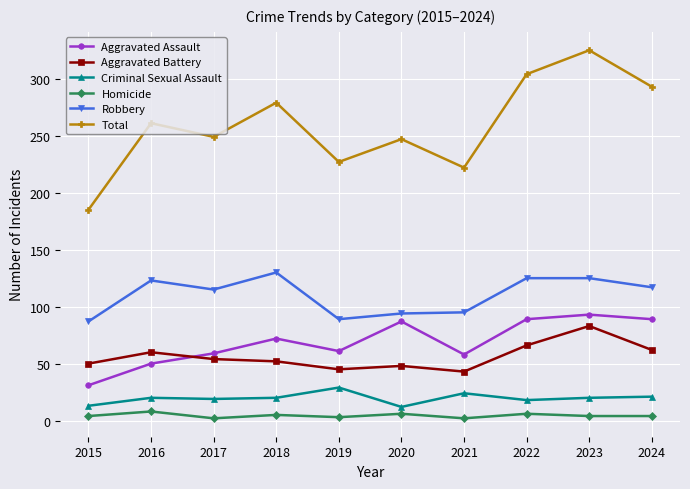

Which category has the lowest value in the Aggravated Assault series?

2015